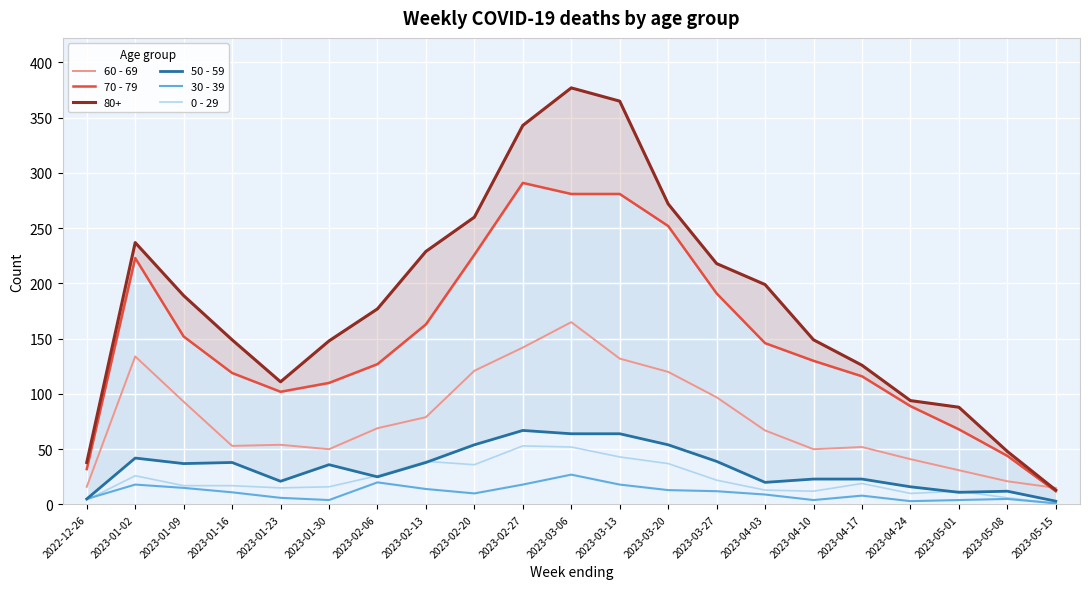

True or false: 30 - 39 and 60 - 69 intersect in this chart.

False